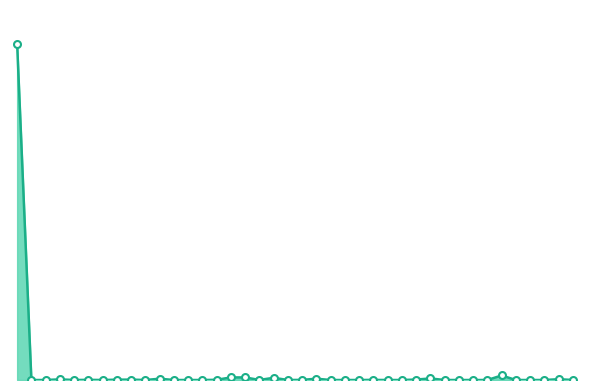

Does the chart display data point markers on the line(s)?

No